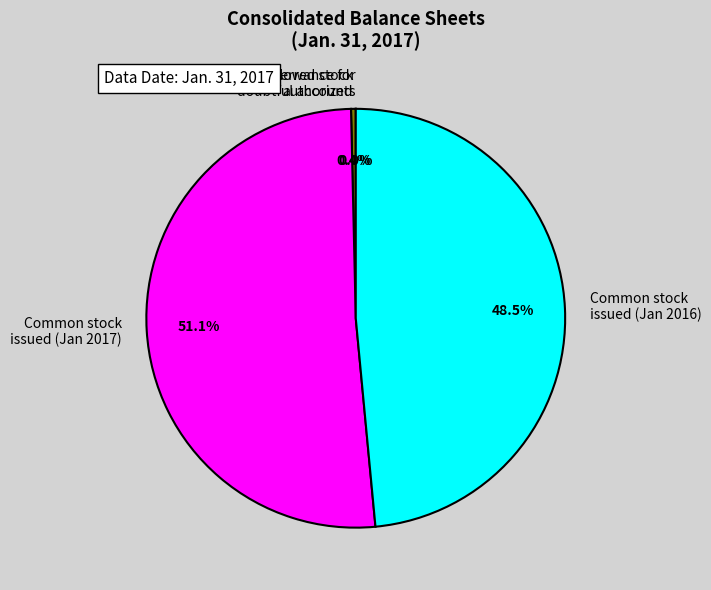

Is there any slice that represents more than half of the pie?

Yes